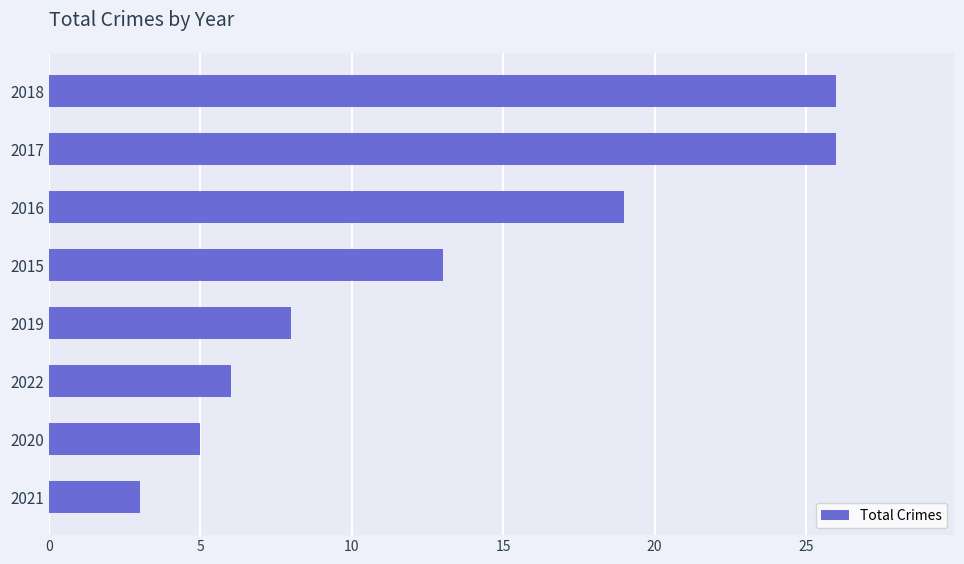

What is the average value?

13